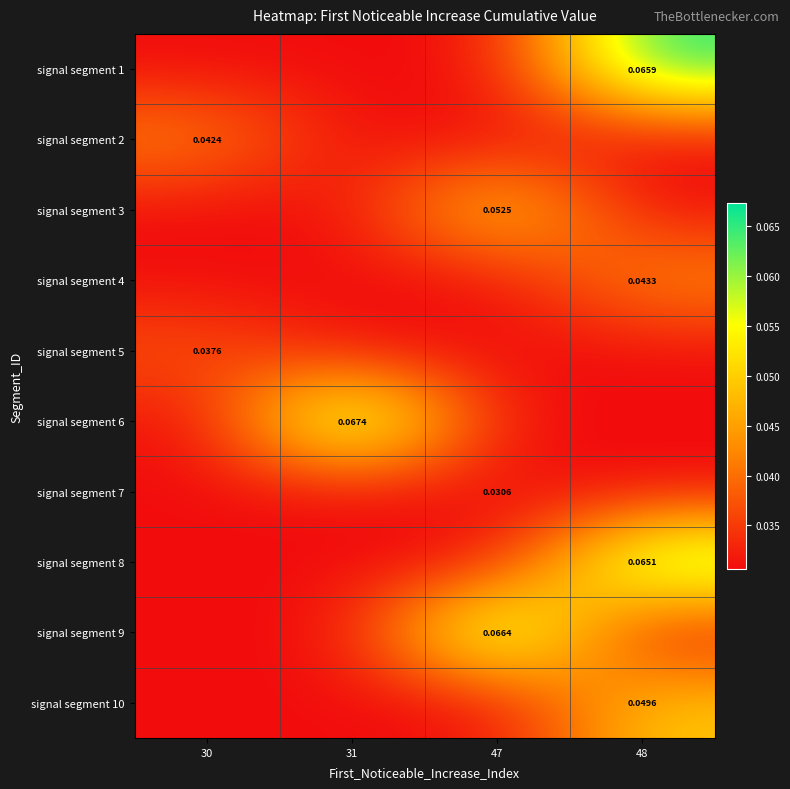

How many series are shown in this chart?

10